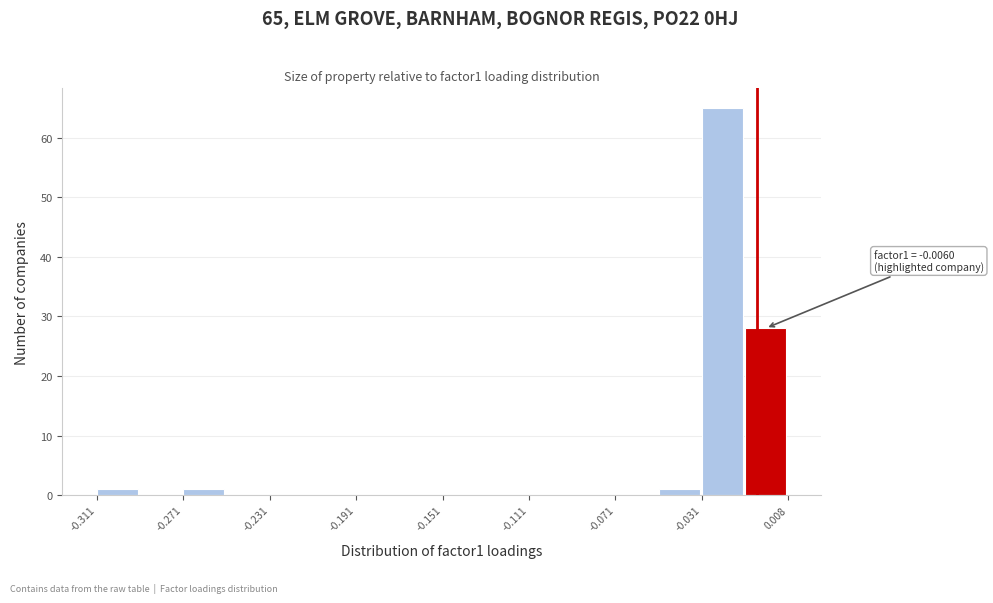

Around what value on the x-axis is the tallest bar? Give the approximate position of its centre, as read against the axis.

-0.020